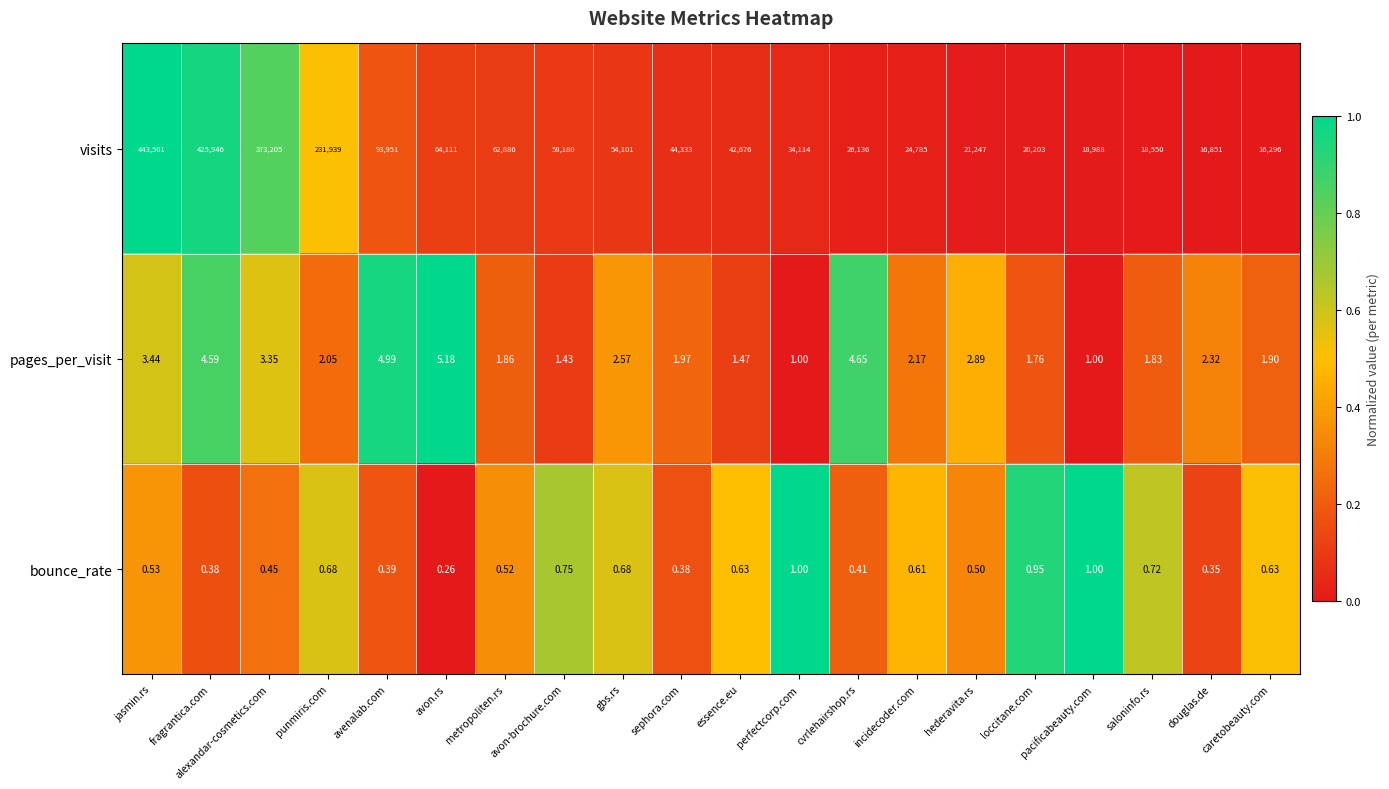

Which series has the largest total across all categories?

visits